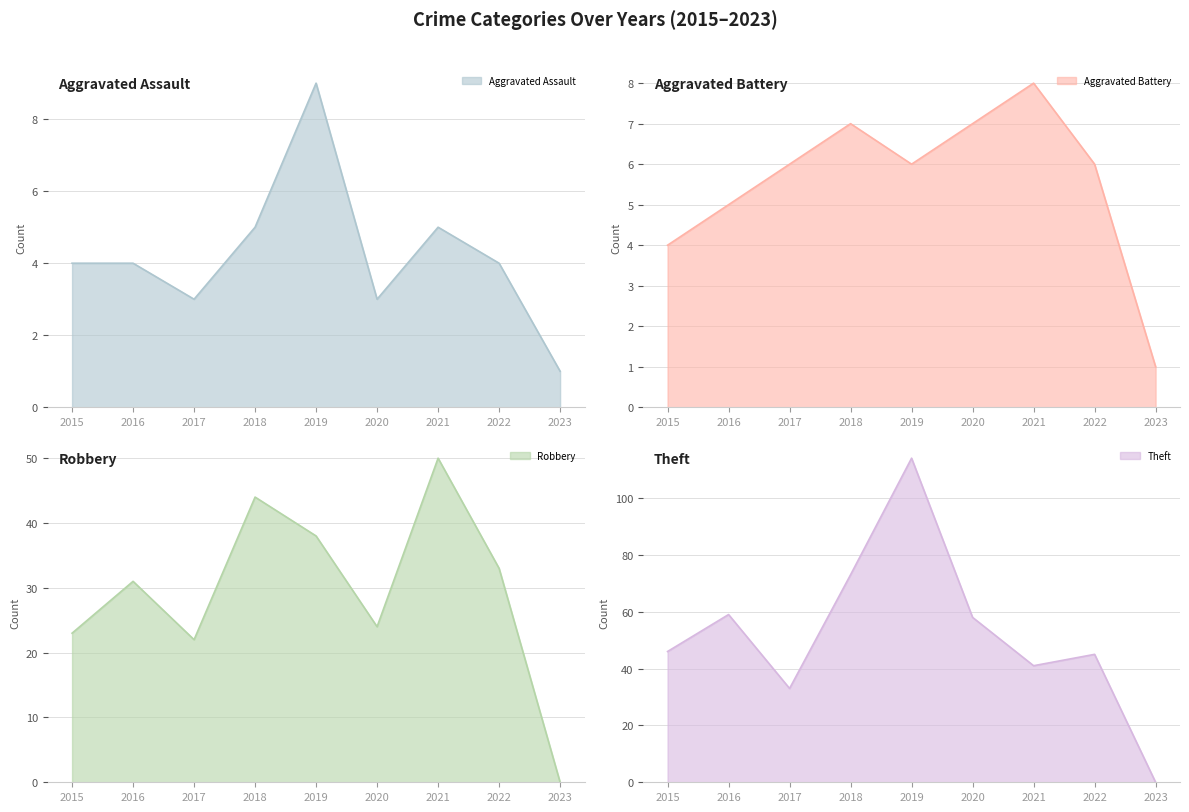

Reading left to right, transcribe all the data shown in this chart.

Aggravated Assault: 2015=4	2016=4	2017=3	2018=5	2019=9	2020=3	2021=5	2022=4	2023=1
Aggravated Battery: 2015=4	2016=5	2017=6	2018=7	2019=6	2020=7	2021=8	2022=6	2023=1
Robbery: 2015=23	2016=31	2017=22	2018=44	2019=38	2020=24	2021=50	2022=33	2023=0
Theft: 2015=46	2016=59	2017=33	2018=73	2019=114	2020=58	2021=41	2022=45	2023=0